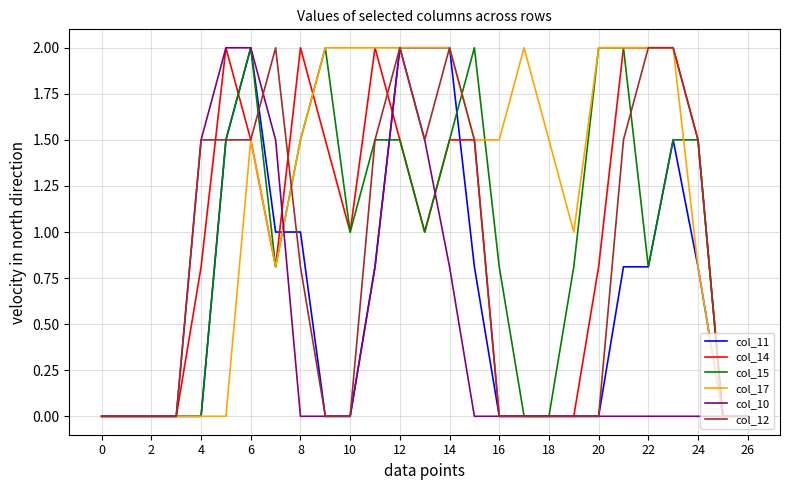

What is the greatest value displayed?

2.0